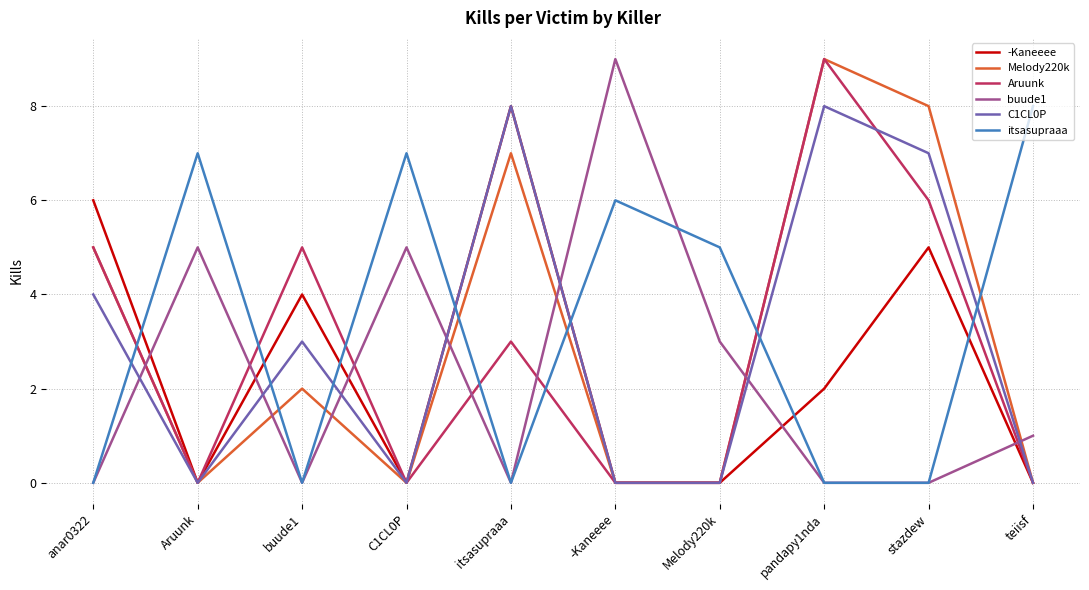

Which category has the highest value in the -Kaneeee series?

itsasupraaa